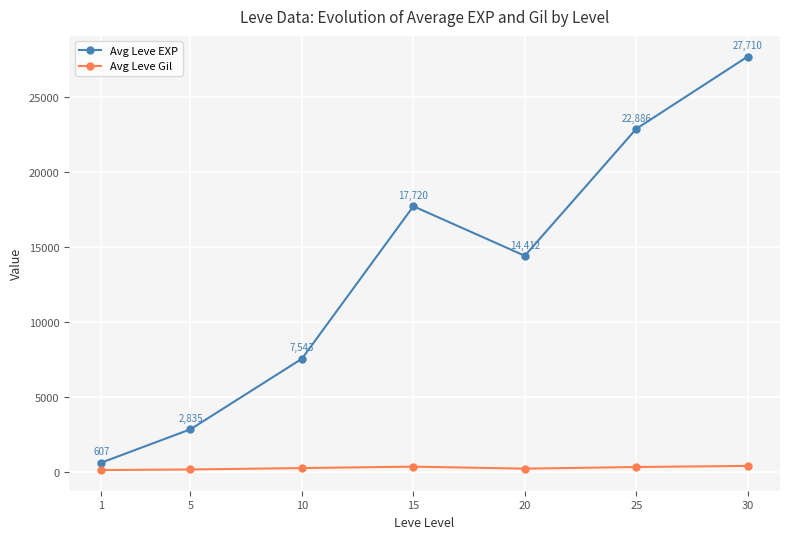

Reading left to right, what are all the values shown in this chart?

Avg Leve EXP: 1=607	5=2835	10=7543	15=17720	20=14412	25=22886	30=27710
Avg Leve Gil: 1=113	5=151	10=246	15=340	20=207	25=316	30=390